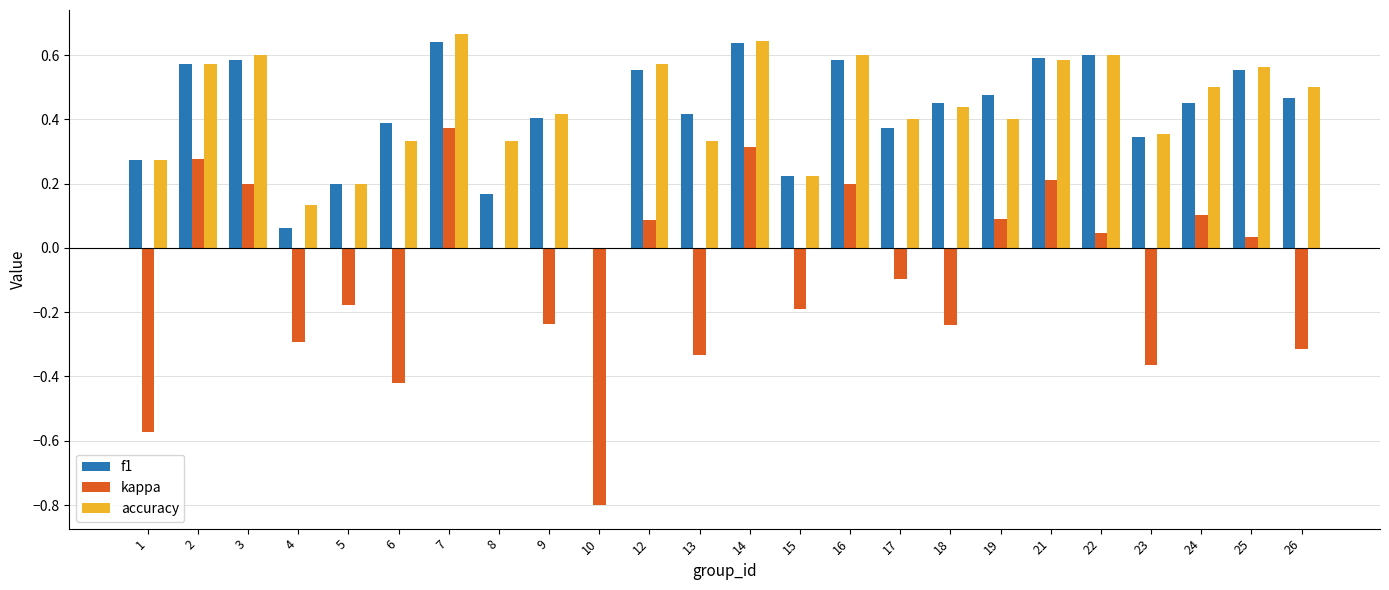

How many data points does each series have?

24